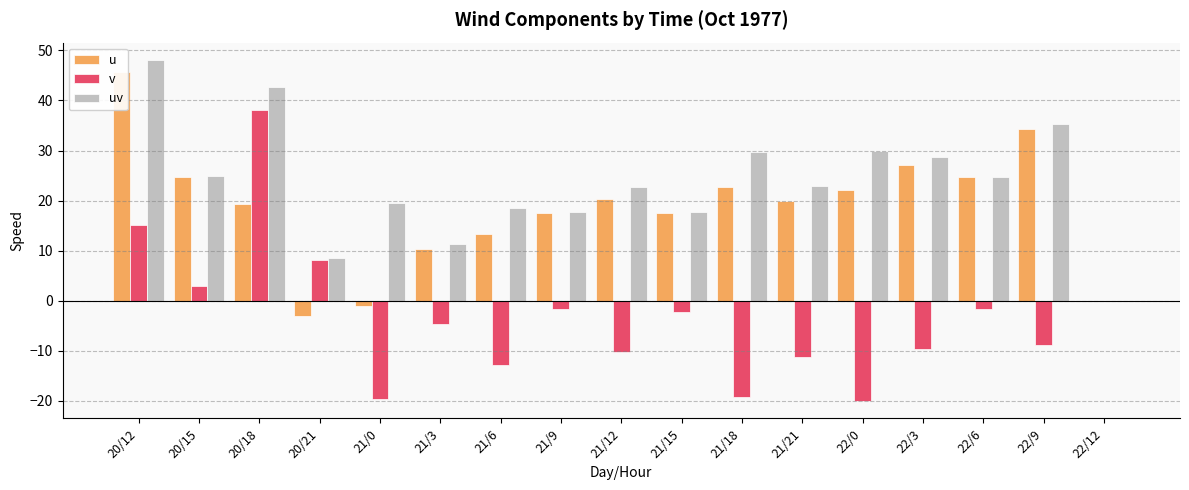

At which category does the chart reach its minimum across all series?

22/0